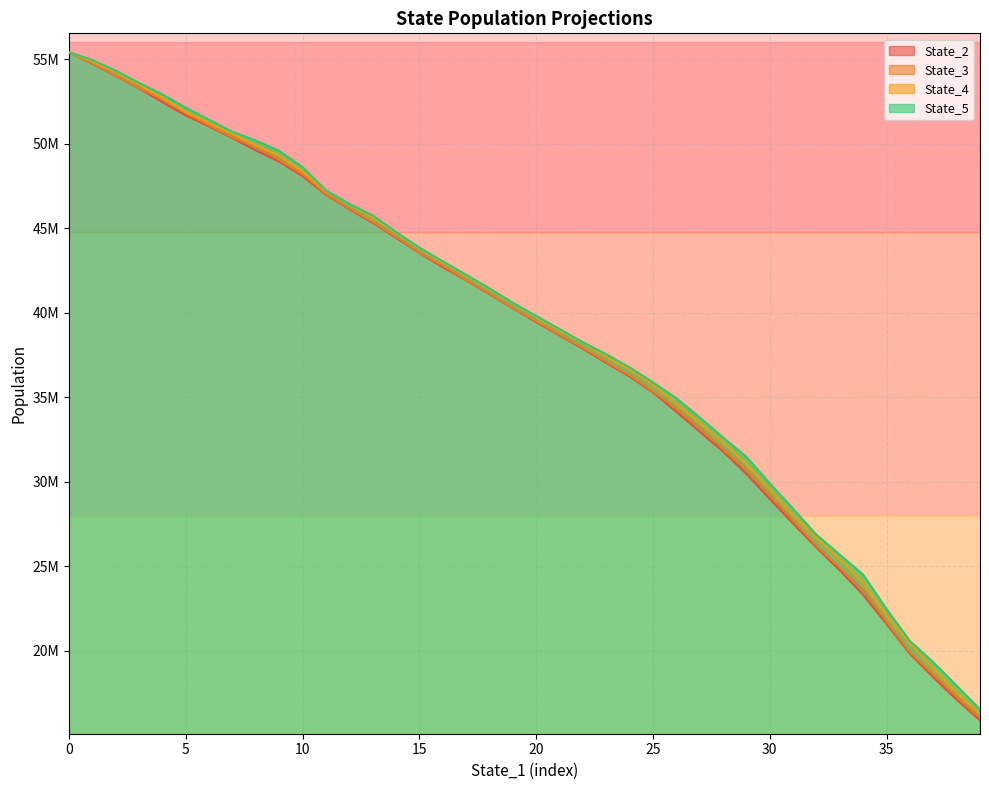

True or false: State_5 and State_3 intersect in this chart.

False